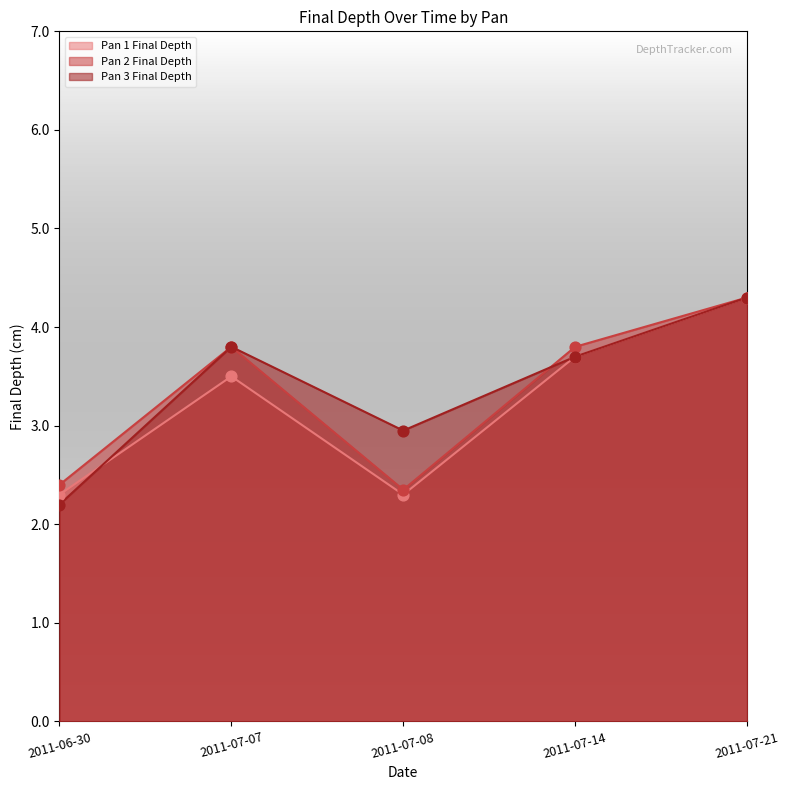

What is the total value across all series at 2011-07-07?

11.1